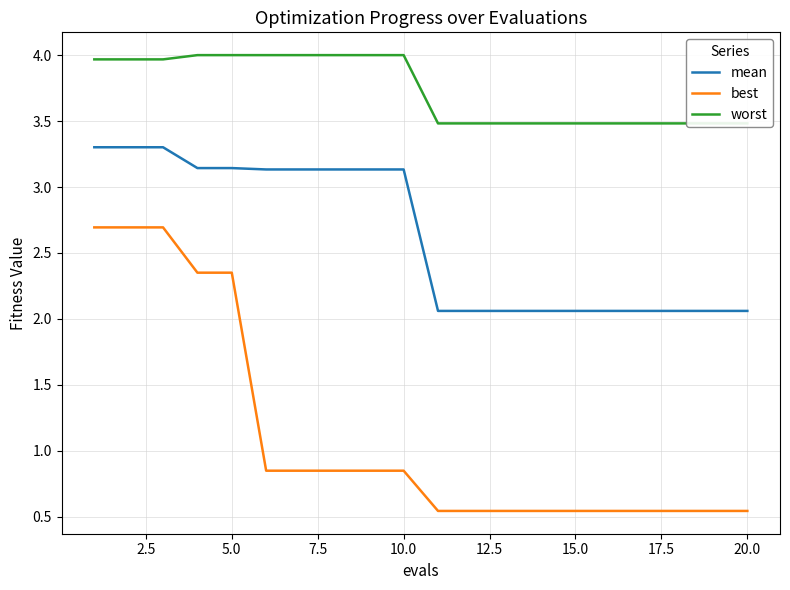

What is the maximum value for mean?

3.3